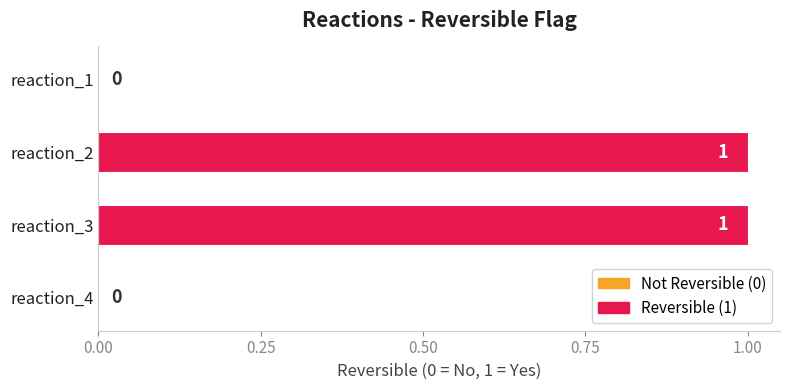

Is it true that the value at reaction_1 is 1?

False